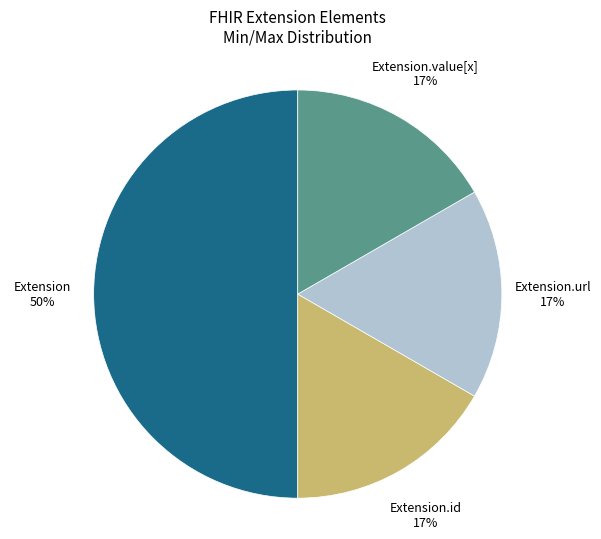

To the nearest percent, what is the difference between the largest and smallest slice percentages?

33%